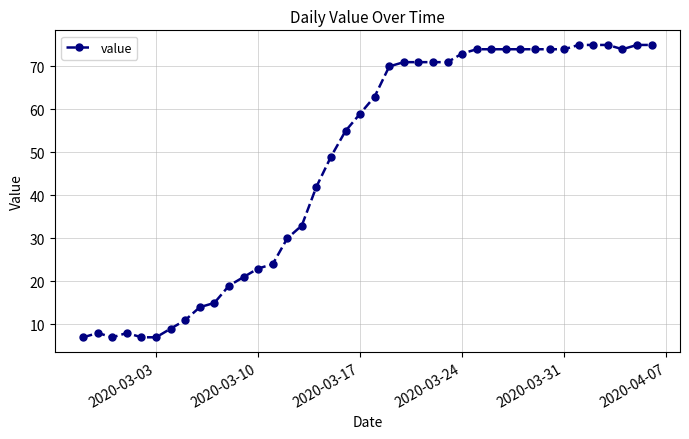

True or false: there are more than 1 points higher than both neighbors.

True